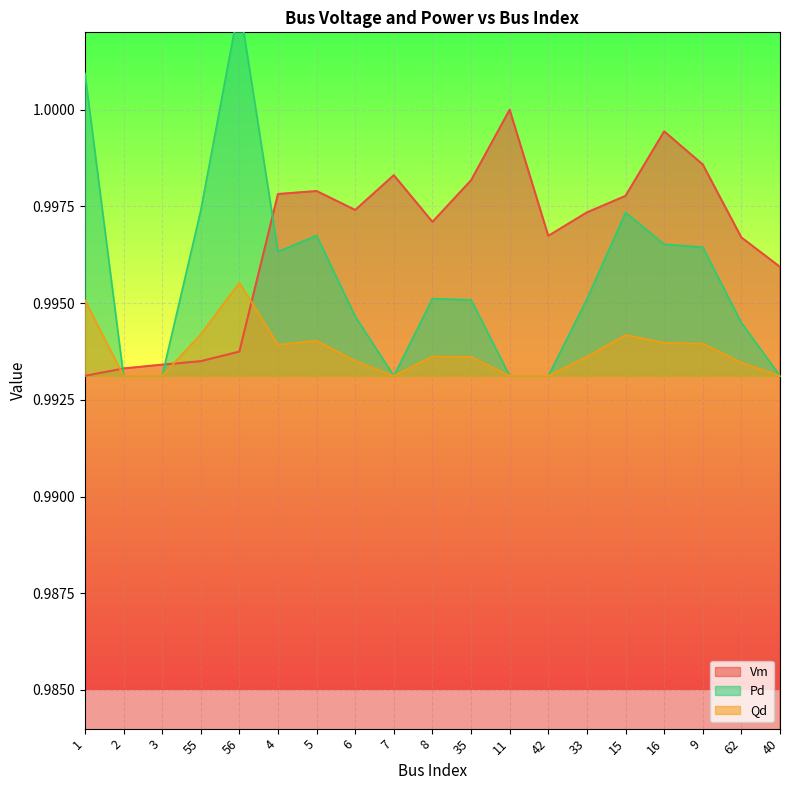

How many interior local valleys does the Qd series have?

2